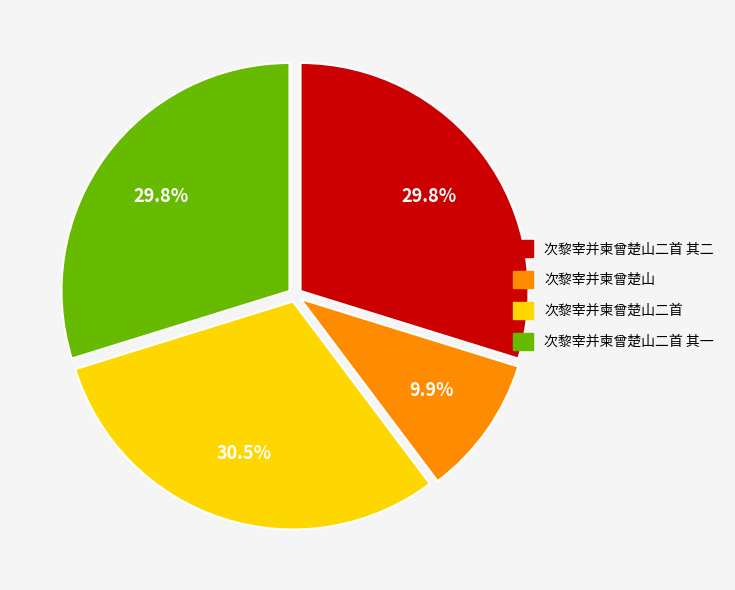

Is it true that 次黎宰并柬曾楚山二首 其一 is 30% of the pie?

True